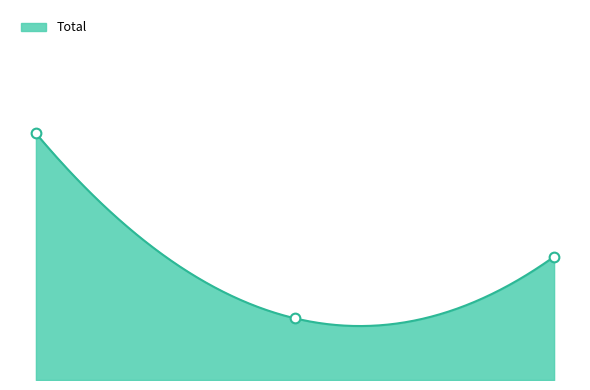

List the labels in order of value, largest first.

0.00, 2.00, 1.00